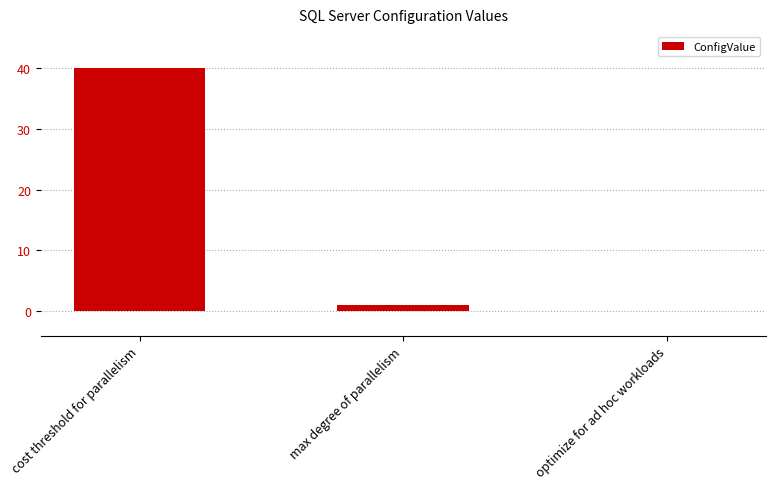

At which label is the value closest to 20?

max degree of parallelism